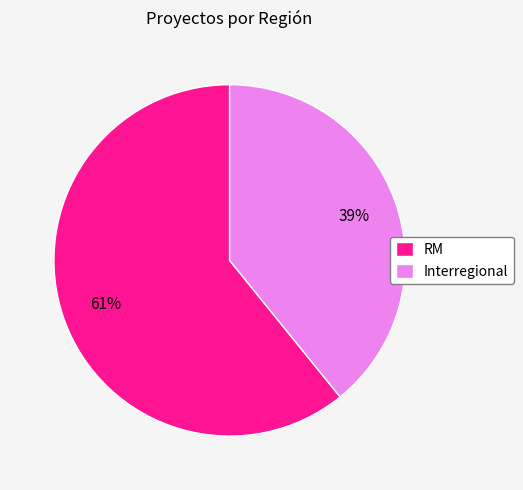

Which category has the biggest portion of the pie?

RM